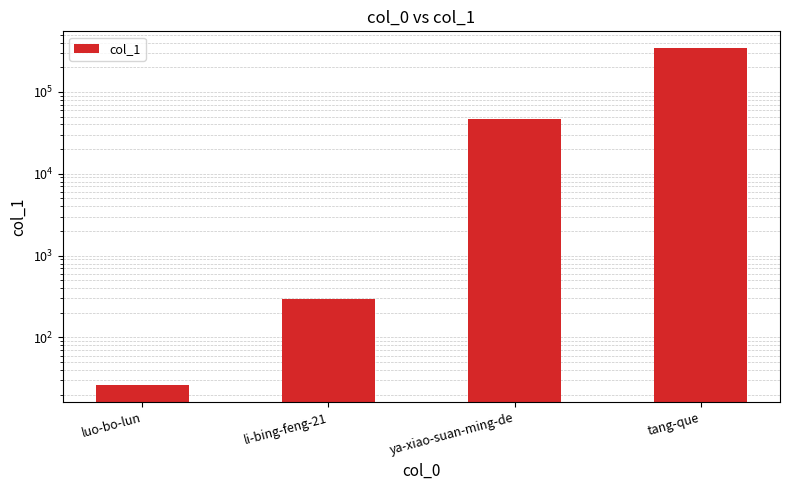

Rank the categories by value from highest to lowest.

tang-que, ya-xiao-suan-ming-de, li-bing-feng-21, luo-bo-lun